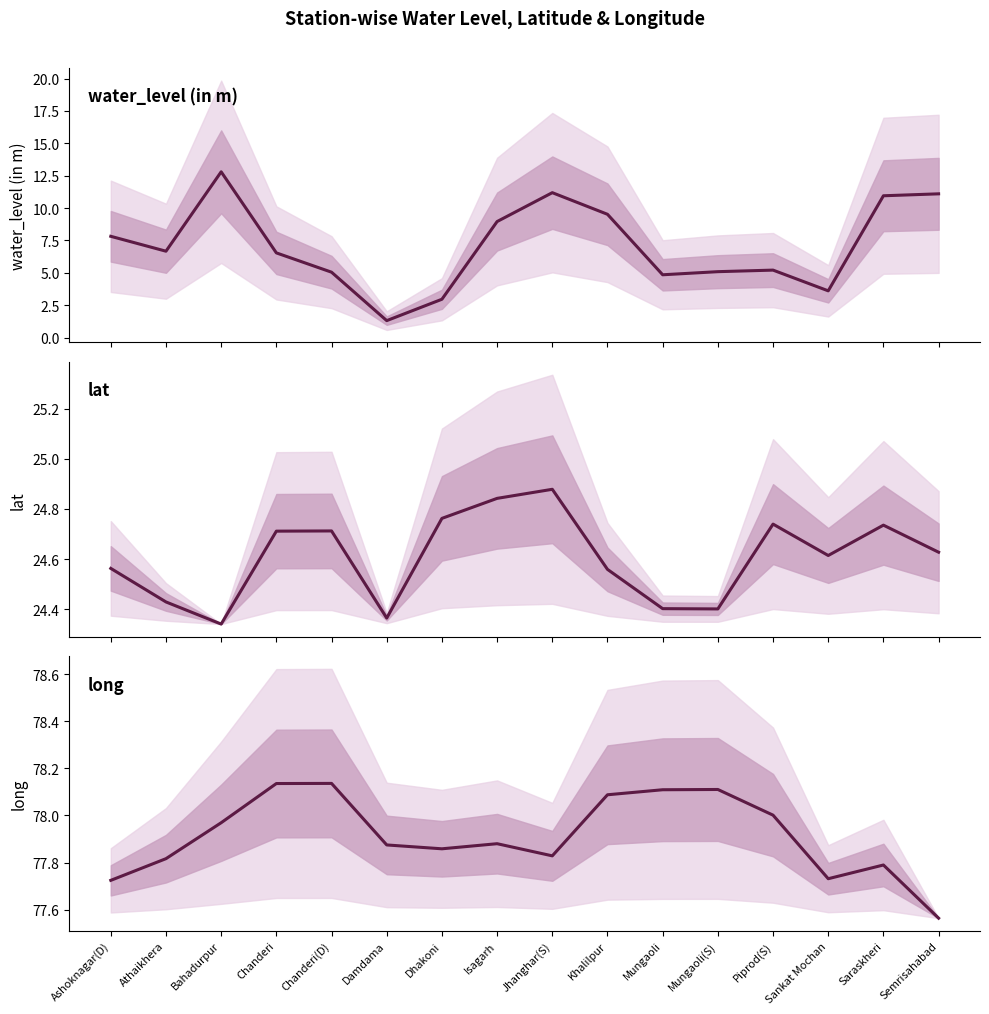

What is the smallest value displayed?

1.3